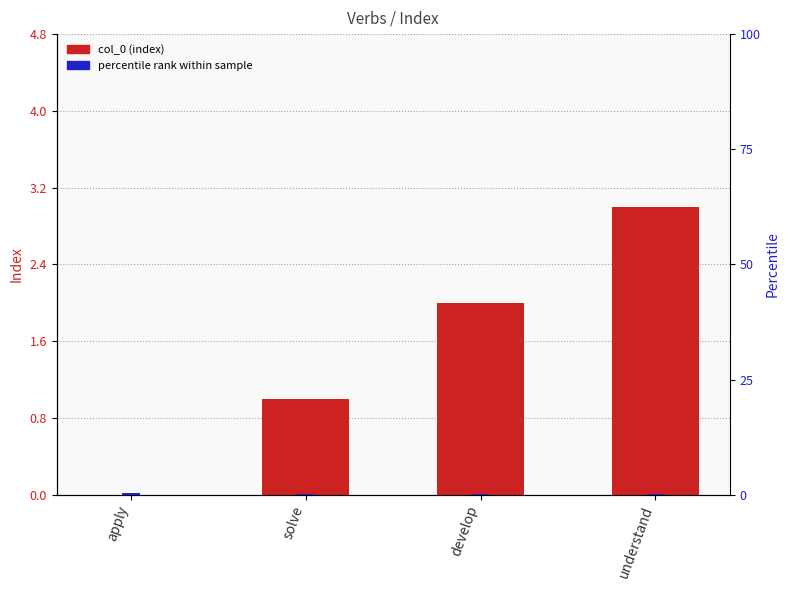

Which category has the highest value in the col_0 series?

understand